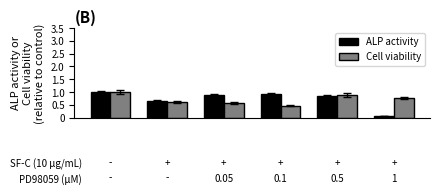

How many data points does each series have?

6